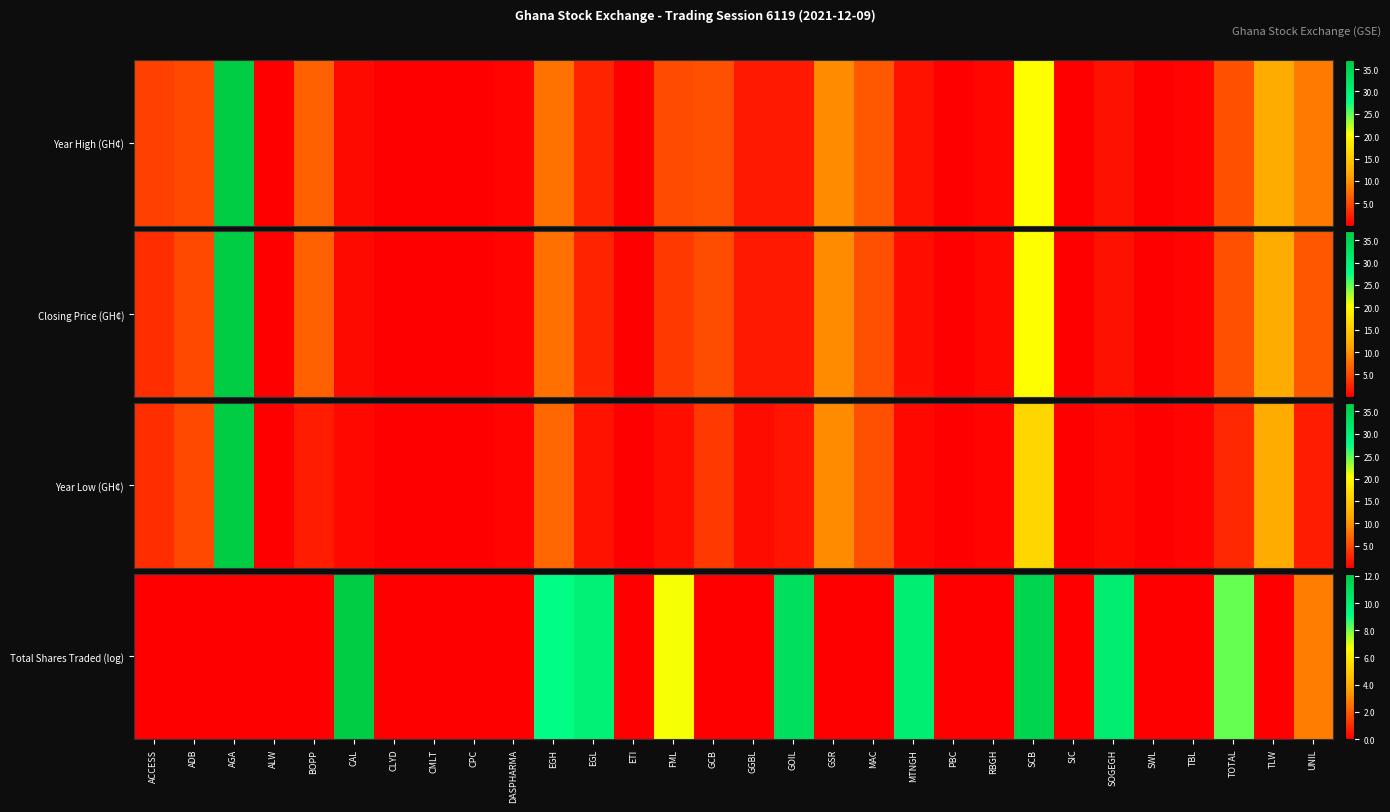

List the labels in order of value, smallest first.

ACCESS, ADB, AGA, ALW, BOPP, CLYD, CMLT, CPC, DASPHARMA, ETI, GCB, GGBL, GSR, MAC, PBC, RBGH, SIC, SWL, TBL, TLW, UNIL, FML, TOTAL, EGH, EGL, MTNGH, SOGEGH, GOIL, SCB, CAL